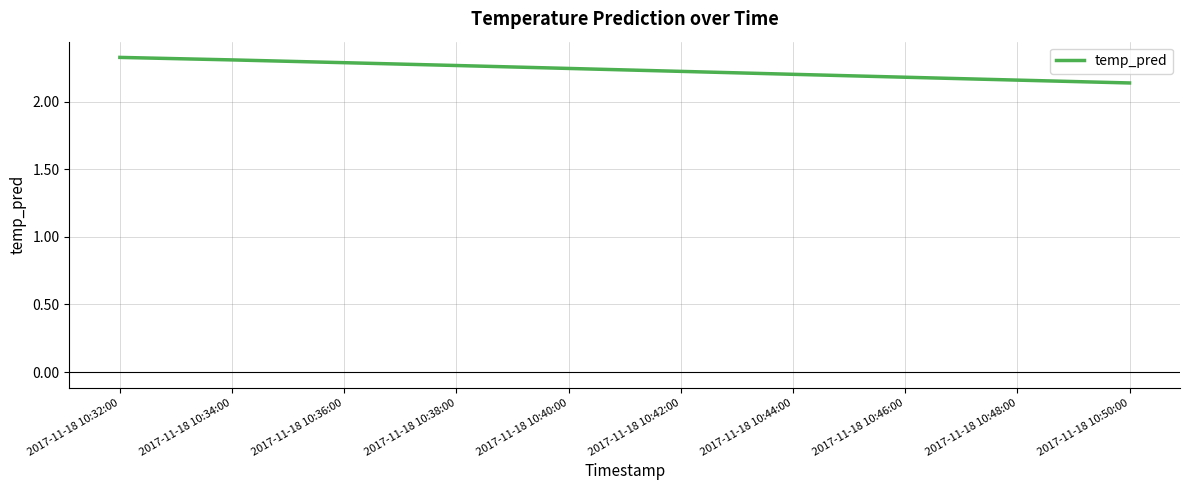

What position from the right is 2017-11-18 10:40:00?

6